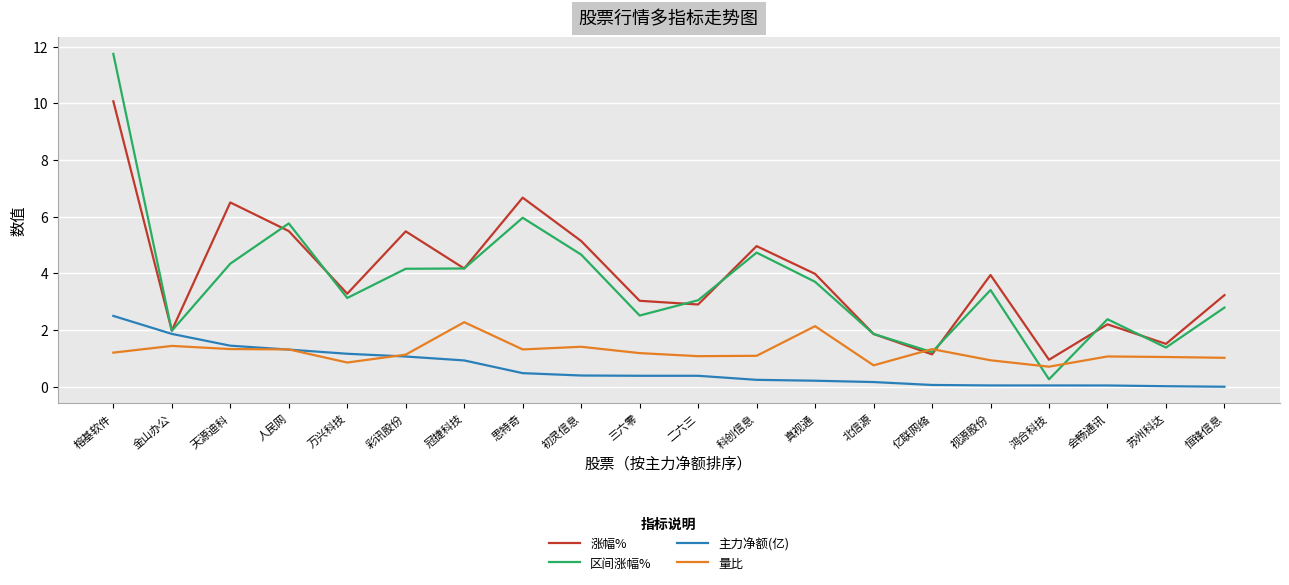

Is it true that 区间涨幅% equals 0.5 at 三六零?

False